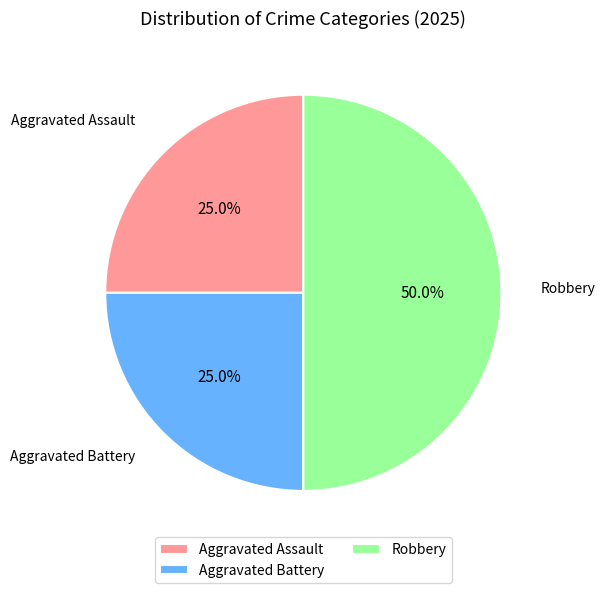

Combined, what portion of the pie is Robbery and Aggravated Assault?

75.0%